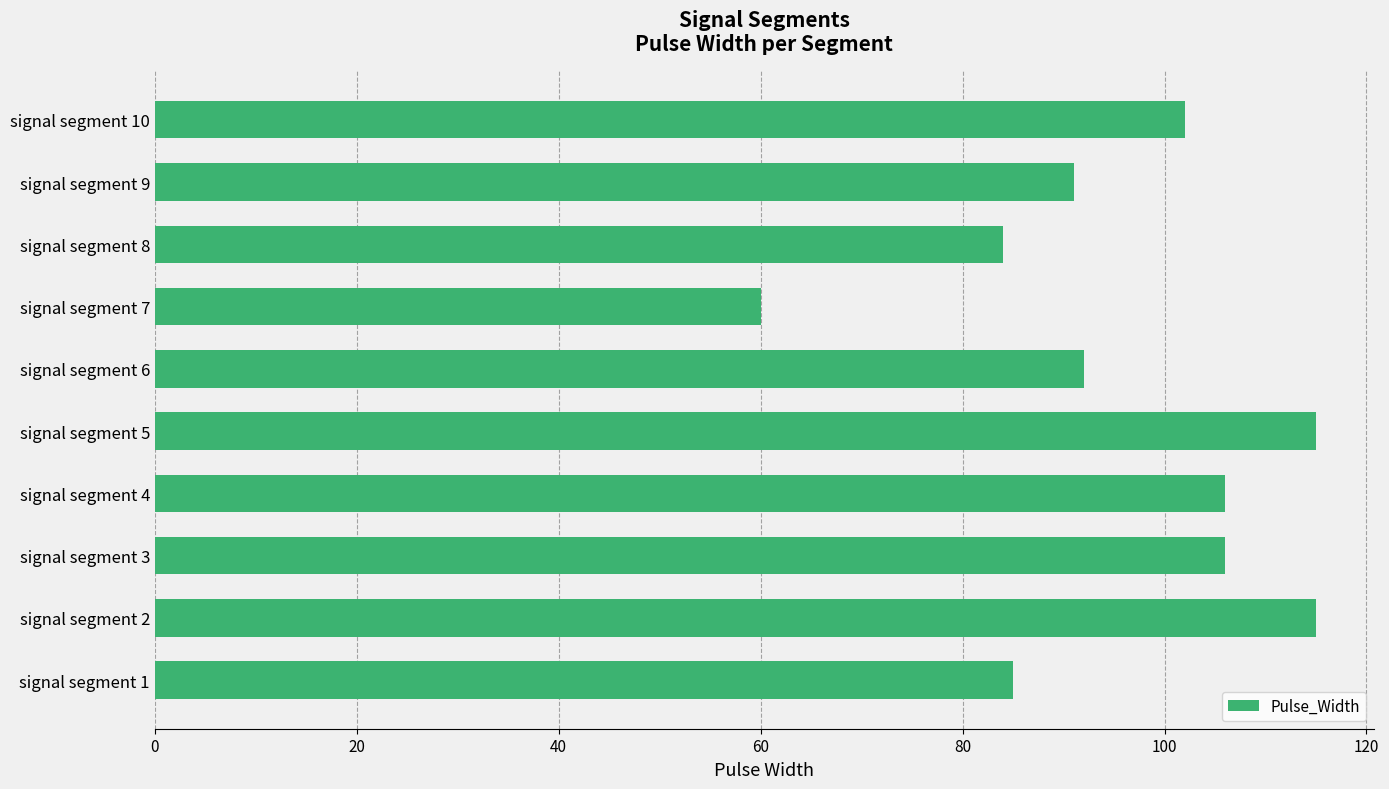

What is the difference between the maximum and minimum values?

55